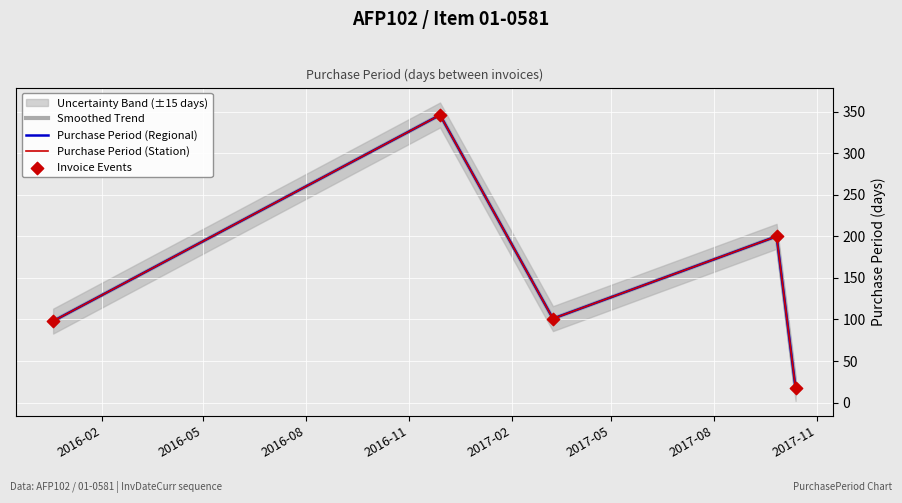

Which series has the largest Y range (max minus min)?

Smoothed Trend